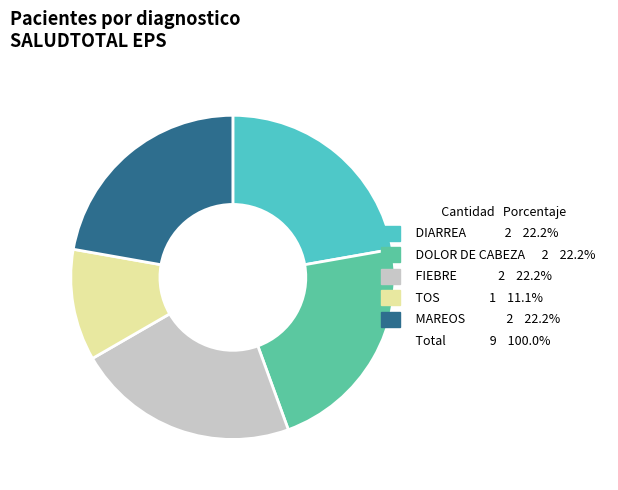

Does any single category account for the majority?

No